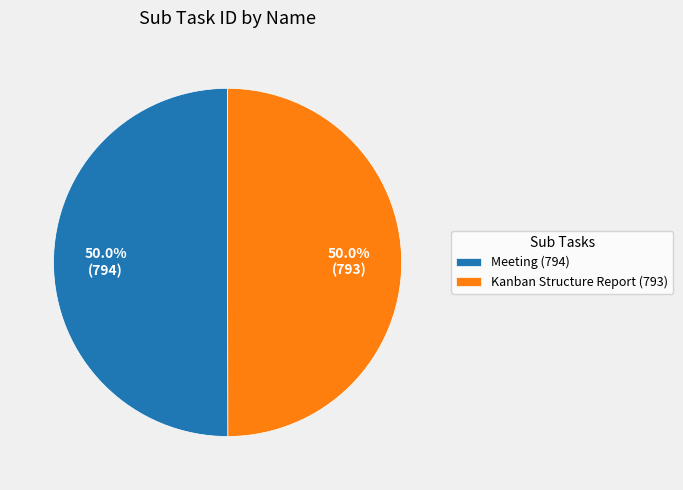

Approximately how many times larger is the value at Meeting (794) compared to Kanban Structure Report (793)?

1.0